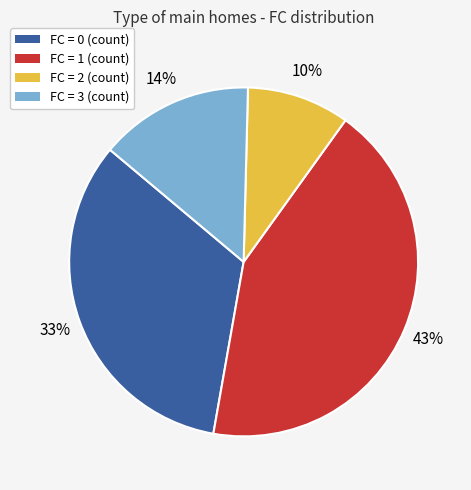

To the nearest percent, what is the difference between the largest and smallest slice percentages?

33%